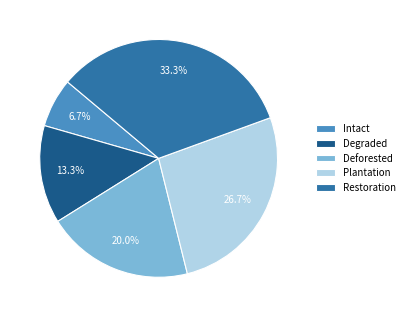

Which category has the biggest portion of the pie?

Restoration